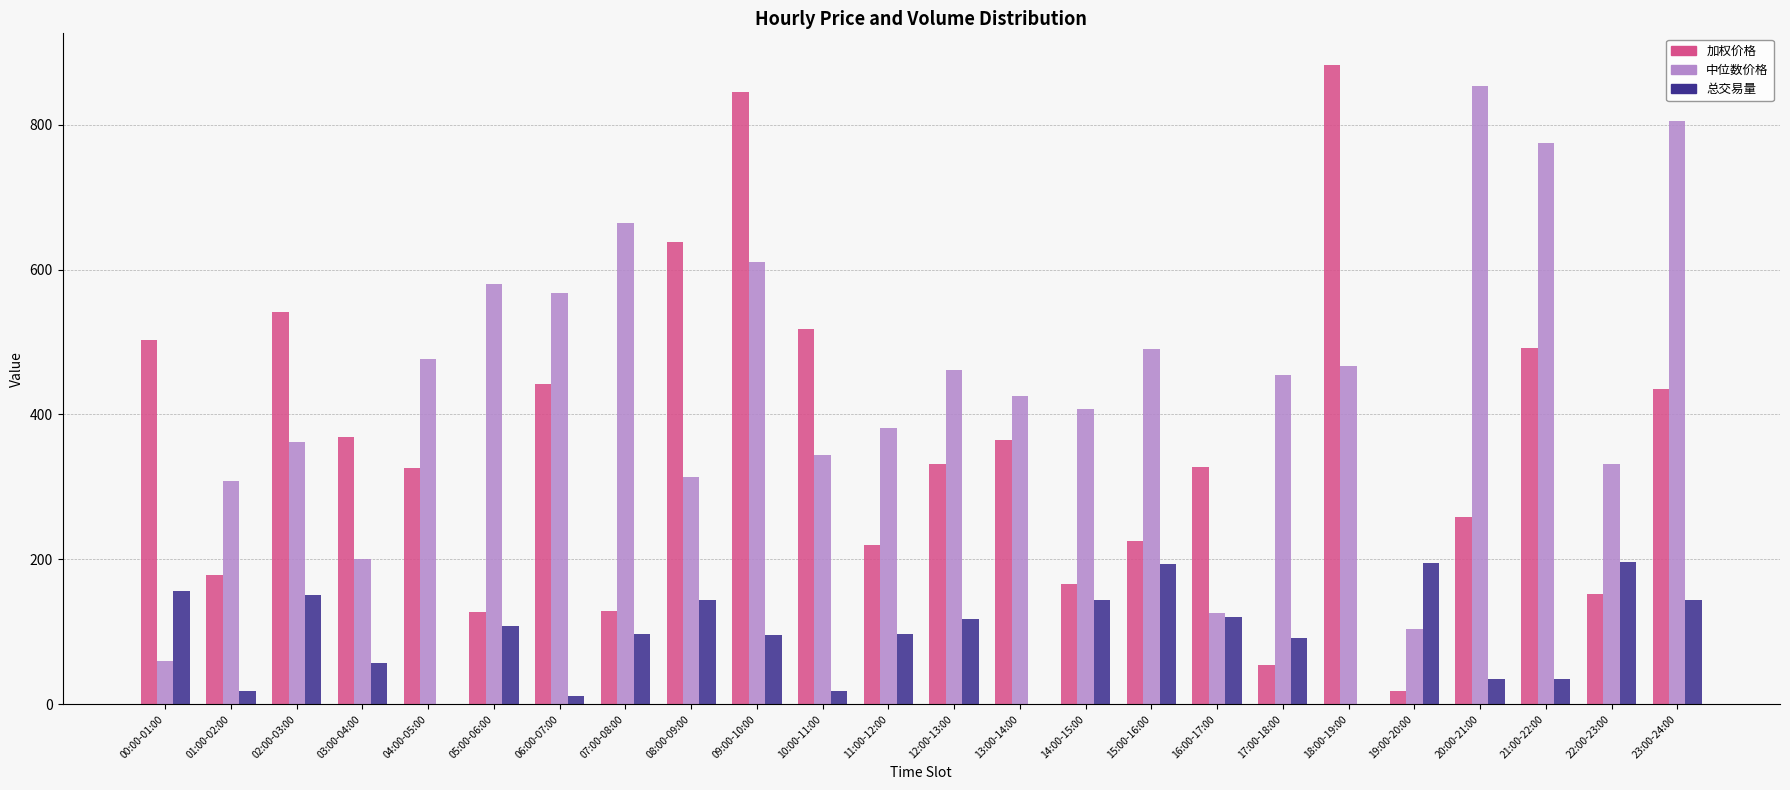

How many data points does each series have?

24